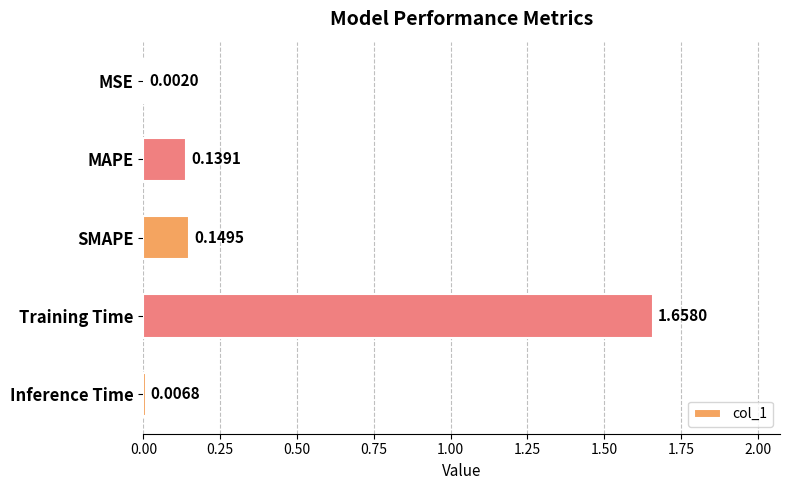

Which has a higher value, MSE or SMAPE?

SMAPE